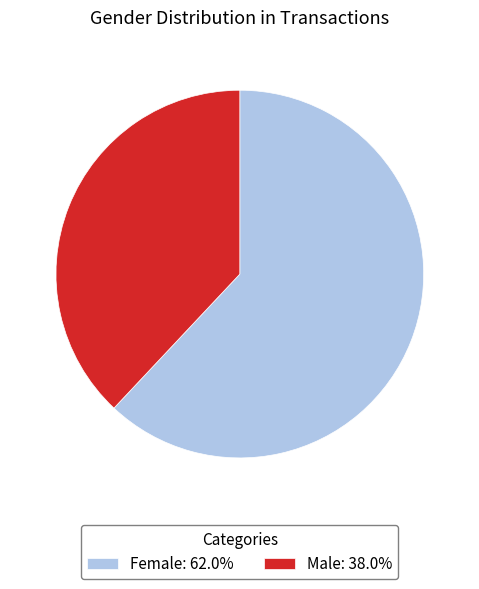

Approximately how many times larger is the value at Male compared to Female?

0.6